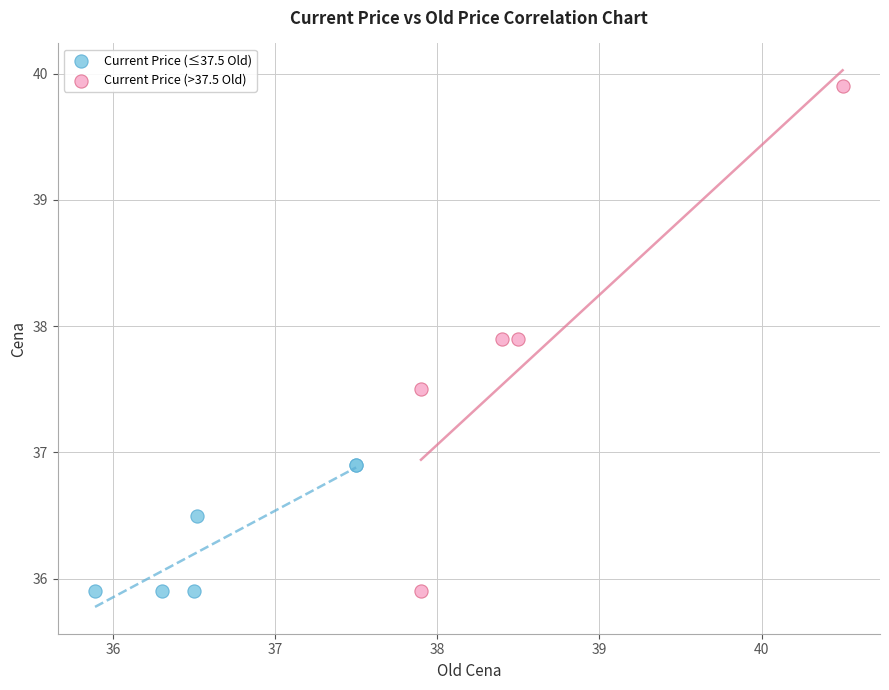

Which series has the largest Y range (max minus min)?

Current Price (>37.5 Old)